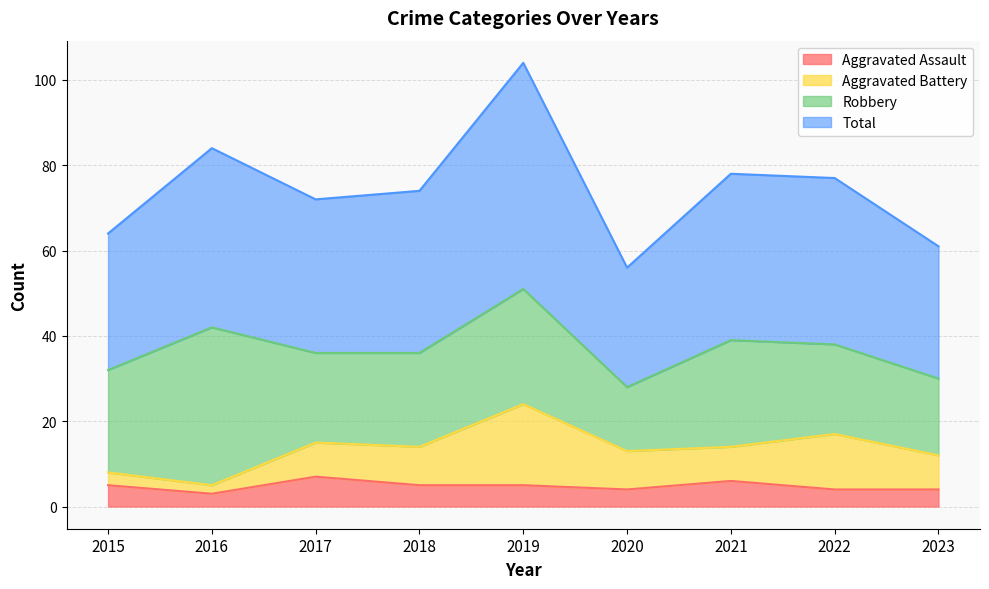

The Aggravated Assault series shows 5 at 2018. True or false?

True